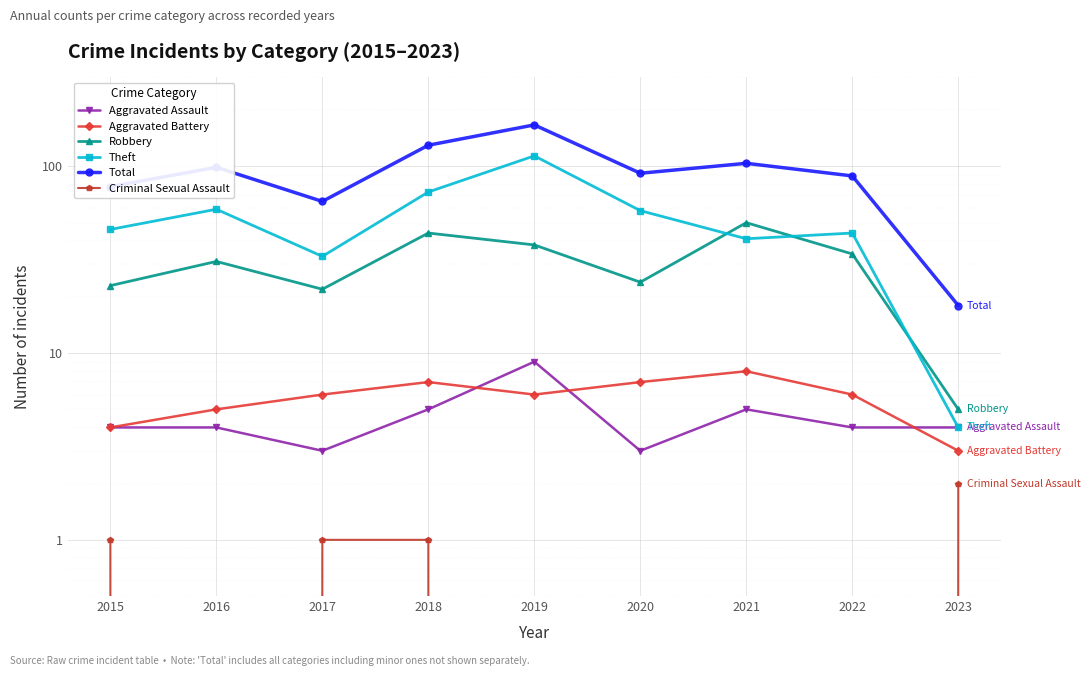

True or false: Robbery and Total intersect in this chart.

False